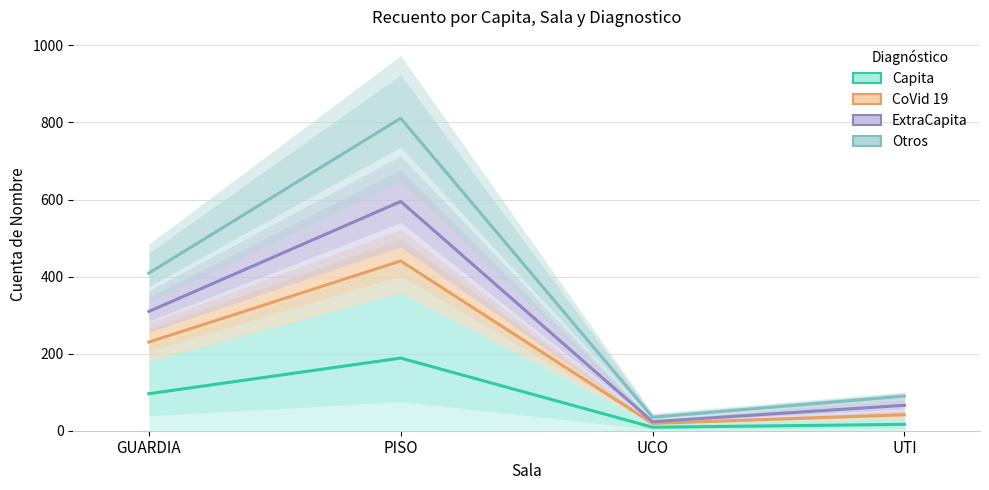

At UCO, list the series in order from largest to smallest.

Otros, ExtraCapita, CoVid 19, Capita